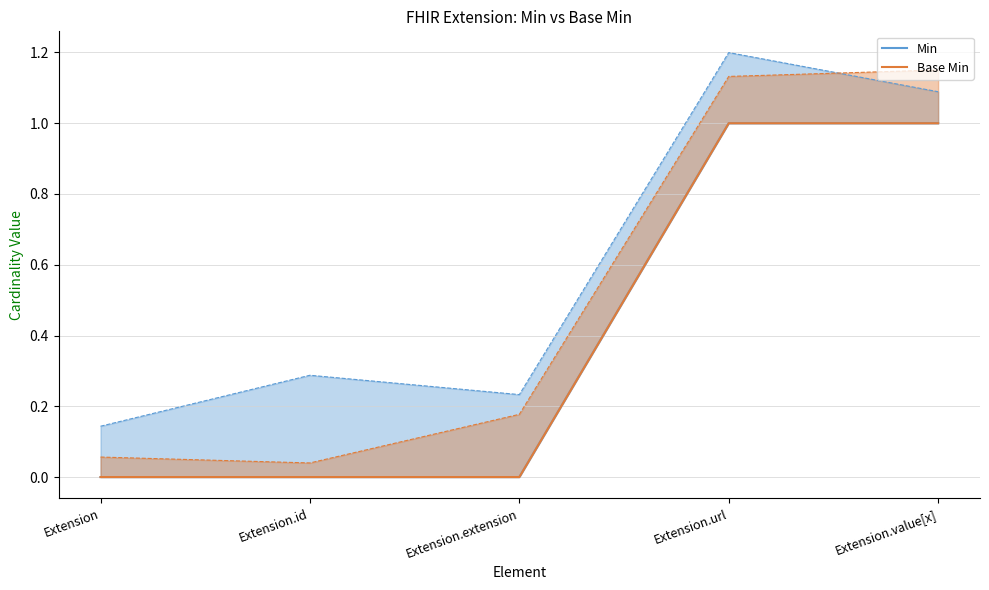

At which label does Min reach its minimum?

Extension